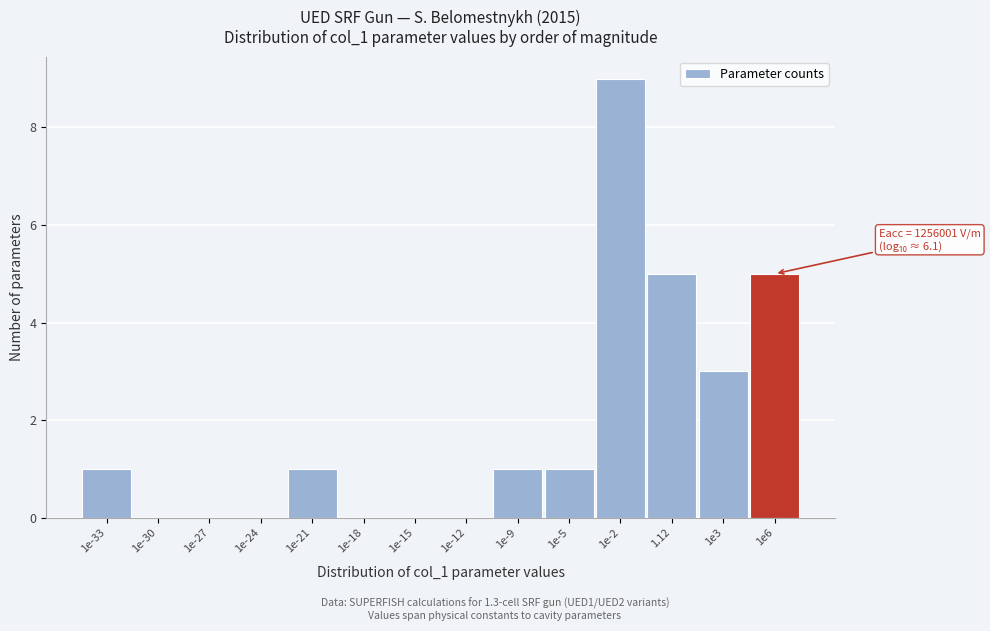

Reading left to right, list all the values displayed in this chart.

1e-33=1	1e-30=0	1e-27=0	1e-24=0	1e-21=1	1e-18=0	1e-15=0	1e-12=0	1e-9=1	1e-5=1	1e-2=9	1.12=5	1e3=3	1e6=5